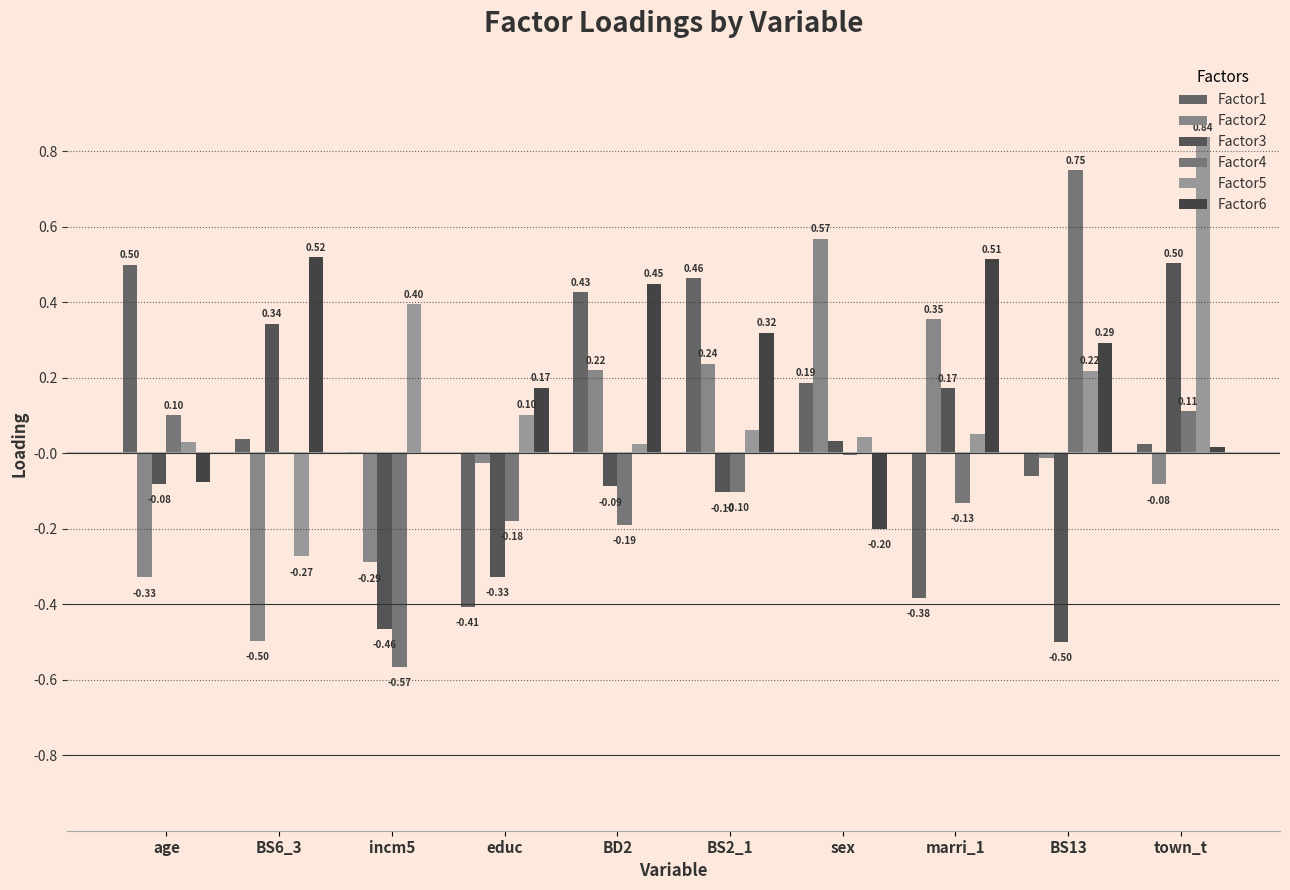

What is the total value across all series at BS13?

0.7